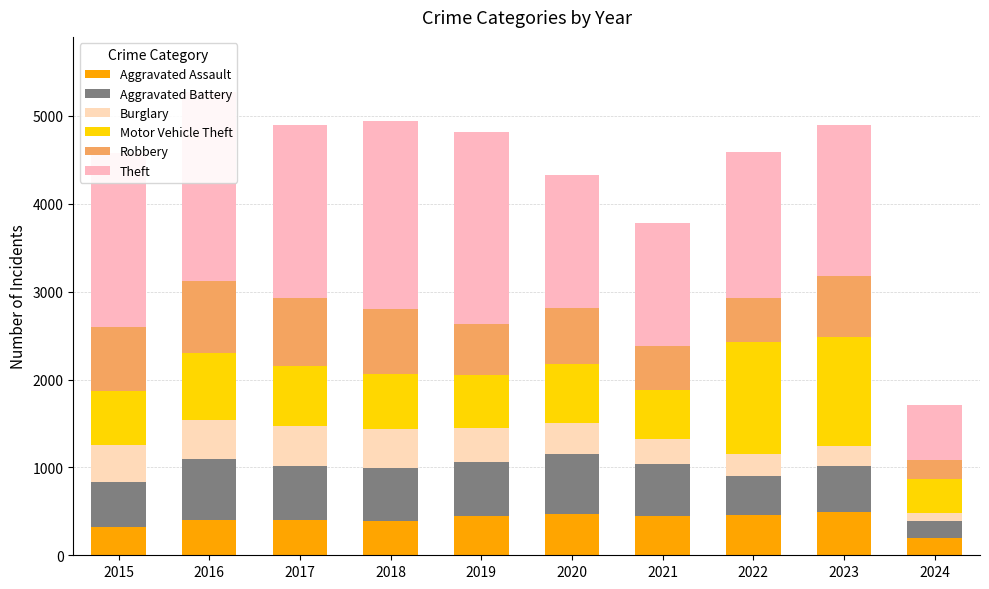

How many bars are there in total?

10